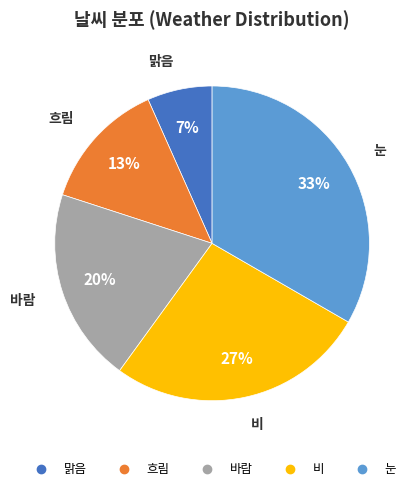

Is 눈 the majority of the pie?

No